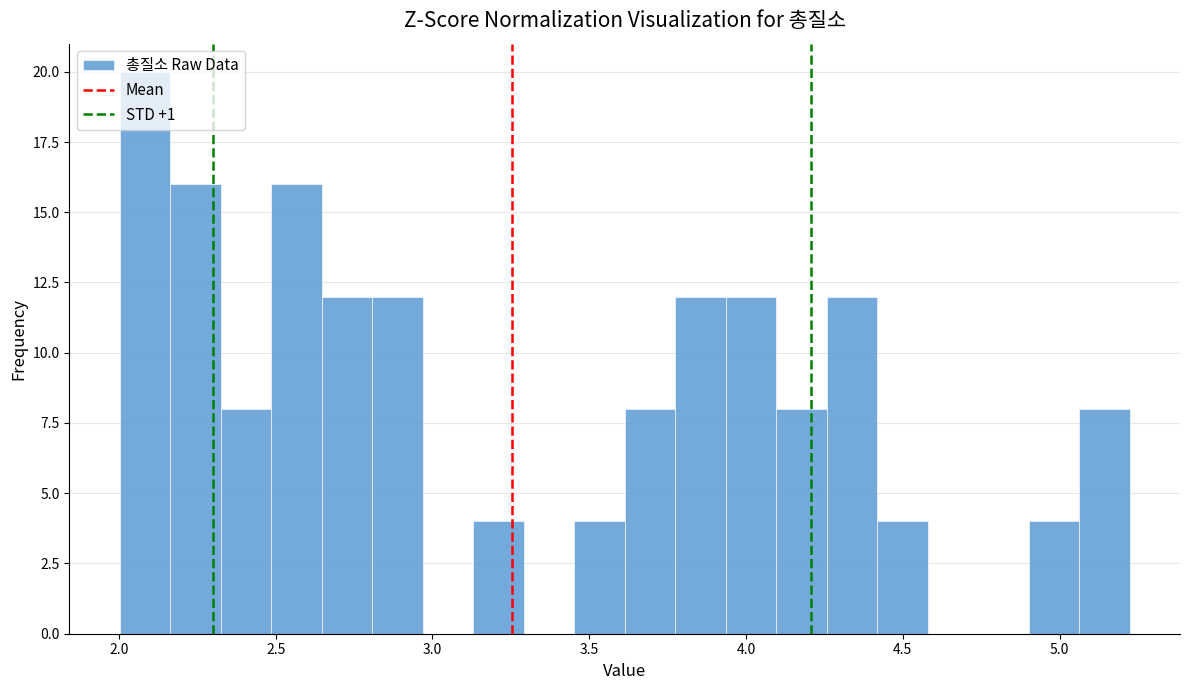

Around what value on the x-axis is the tallest bar? Give the approximate position of its centre, as read against the axis.

2.10